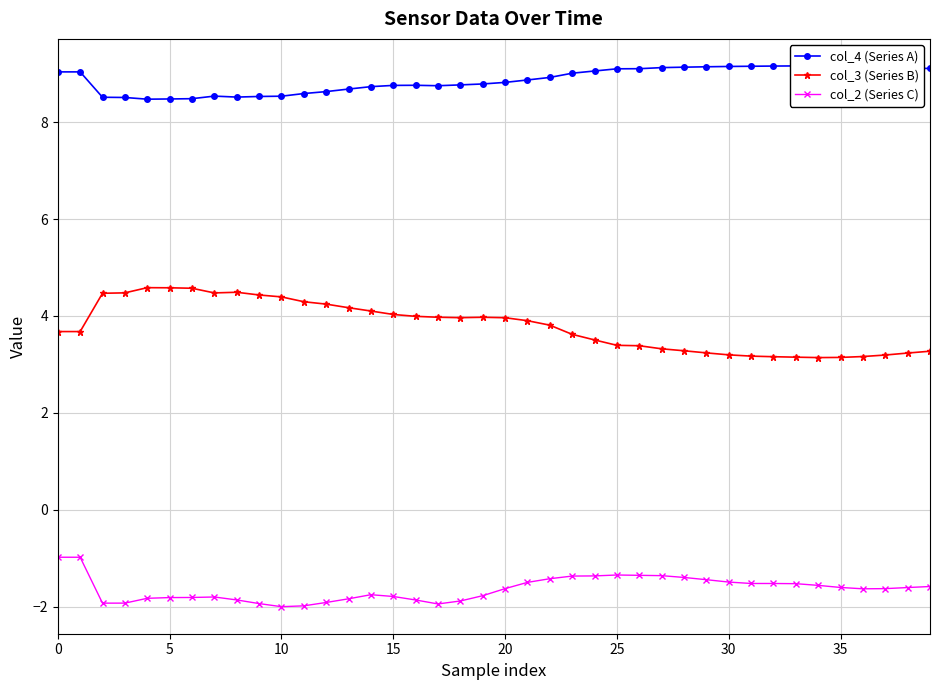

Reading right to left, what are all the values shown in this chart?

col_4 (Series A): 9.1	9.1	9.1	9.1	9.1	9.2	9.2	9.2	9.2	9.1	9.1	9.1	9.1	9.1	9.1	9.1	9.0	8.9	8.9	8.8	8.8	8.8	8.8	8.8	8.8	8.7	8.7	8.6	8.6	8.5	8.5	8.5	8.5	8.5	8.5	8.5	8.5	8.5	9.0	9.0
col_3 (Series B): 3.3	3.2	3.2	3.2	3.1	3.1	3.1	3.2	3.2	3.2	3.2	3.3	3.3	3.4	3.4	3.5	3.6	3.8	3.9	4.0	4.0	4.0	4.0	4.0	4.0	4.1	4.2	4.2	4.3	4.4	4.4	4.5	4.5	4.6	4.6	4.6	4.5	4.5	3.7	3.7
col_2 (Series C): -1.6	-1.6	-1.6	-1.6	-1.6	-1.6	-1.5	-1.5	-1.5	-1.5	-1.4	-1.4	-1.4	-1.4	-1.3	-1.4	-1.4	-1.4	-1.5	-1.6	-1.8	-1.9	-1.9	-1.9	-1.8	-1.8	-1.8	-1.9	-2.0	-2.0	-1.9	-1.9	-1.8	-1.8	-1.8	-1.8	-1.9	-1.9	-1.0	-1.0